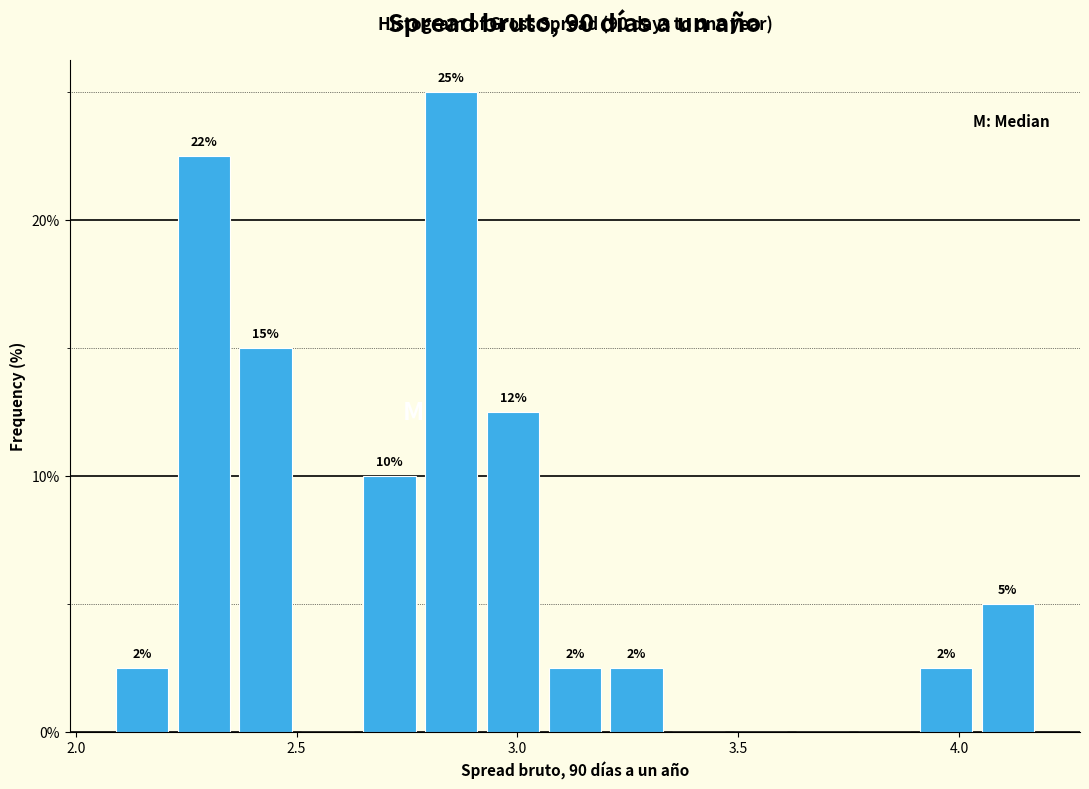

Around what value on the x-axis is the tallest bar? Give the approximate position of its centre, as read against the axis.

2.85